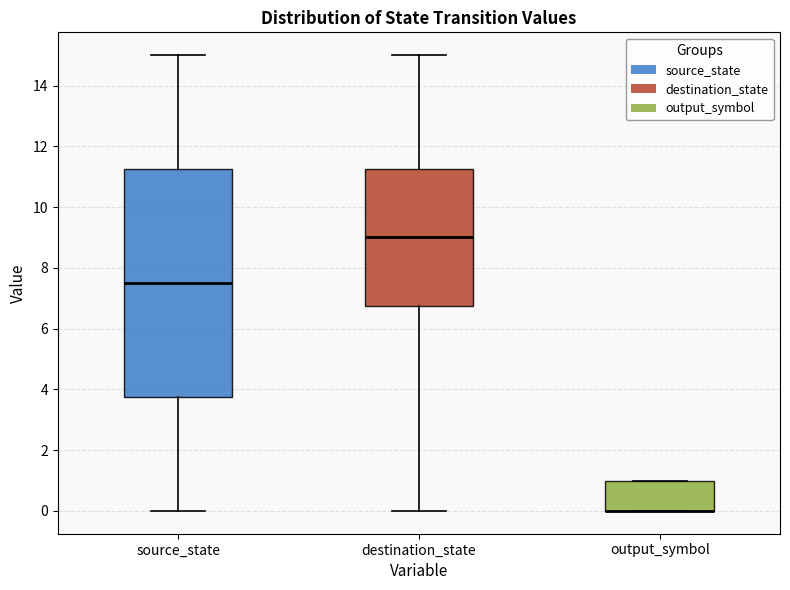

Comparing the boxes themselves (not the whiskers), which one is the tallest?

source_state